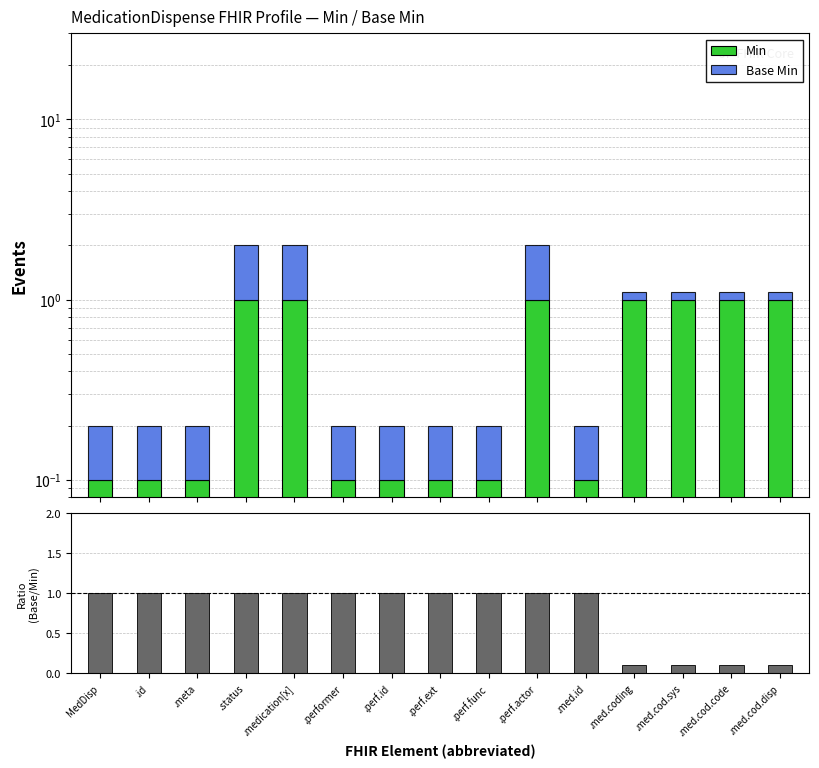

Between .med.cod.disp and .perf.func, which is larger?

.med.cod.disp